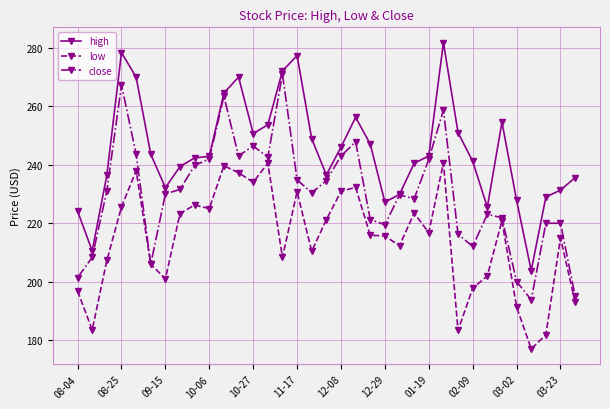

Is this an area chart (filled region under the line)?

No